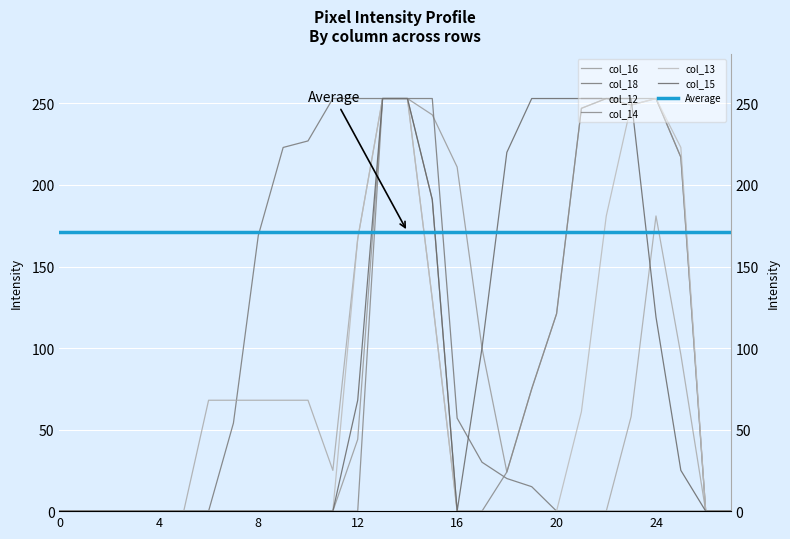

What is the difference between the maximum and second lowest values in the col_12 series?

253